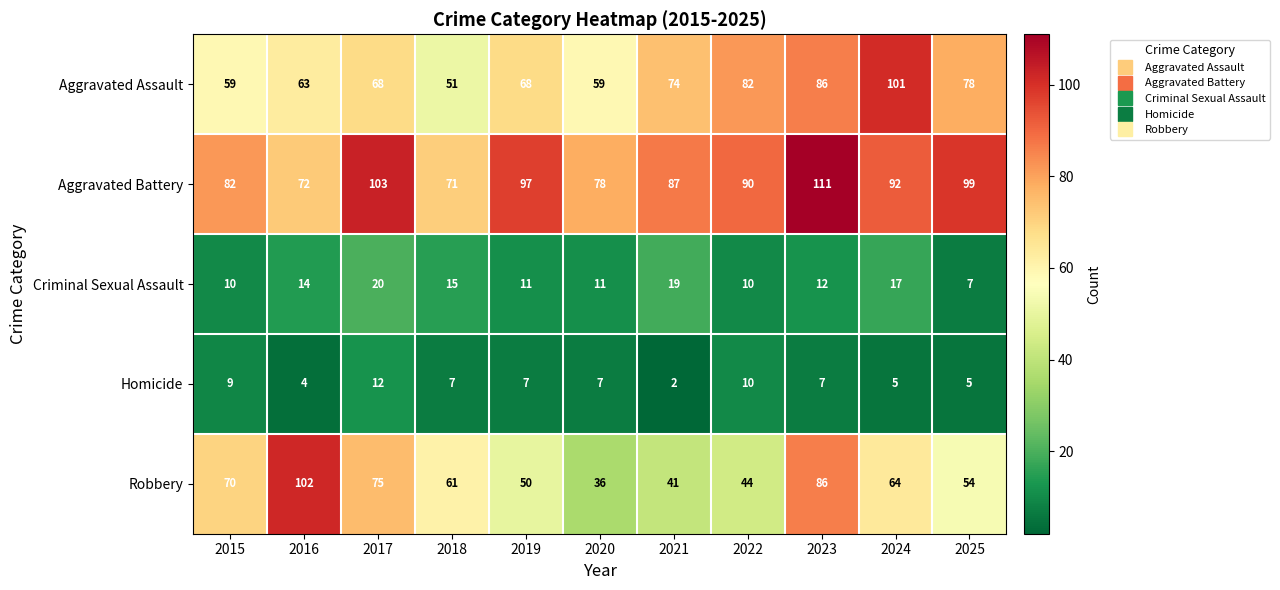

Count the number of data series in this chart.

5